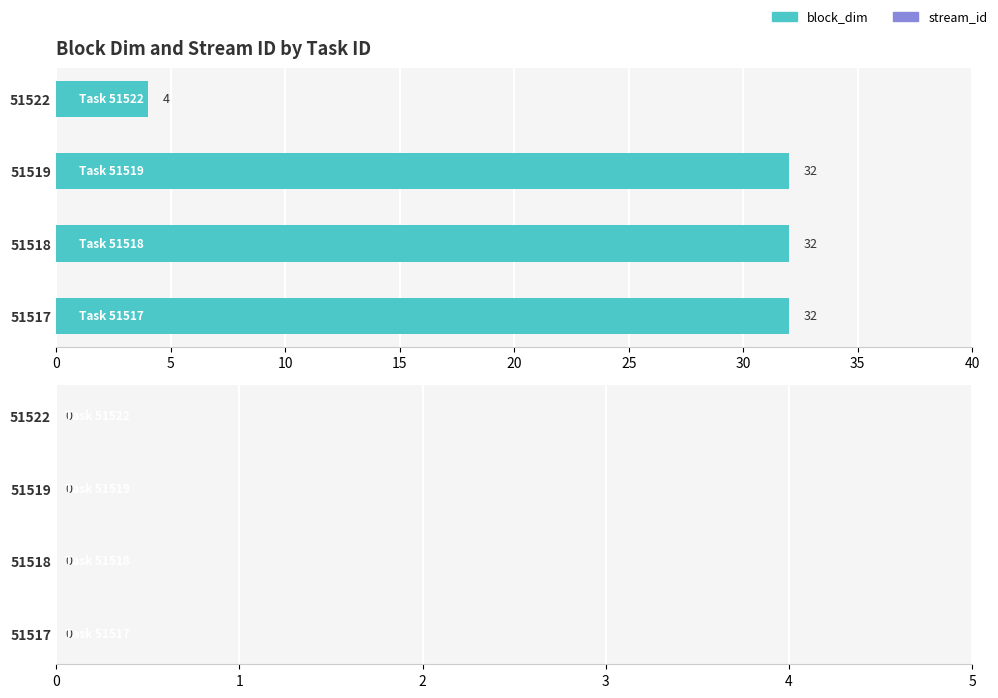

What is the change in value from 51517 to 51522?

-28